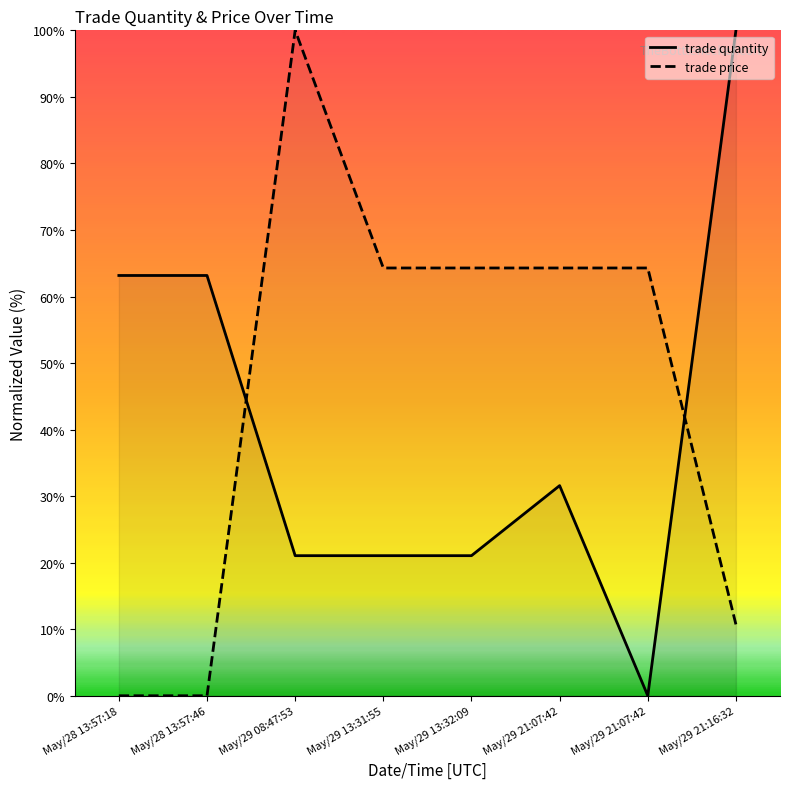

What is the sum of all trade quantity values?

321.1